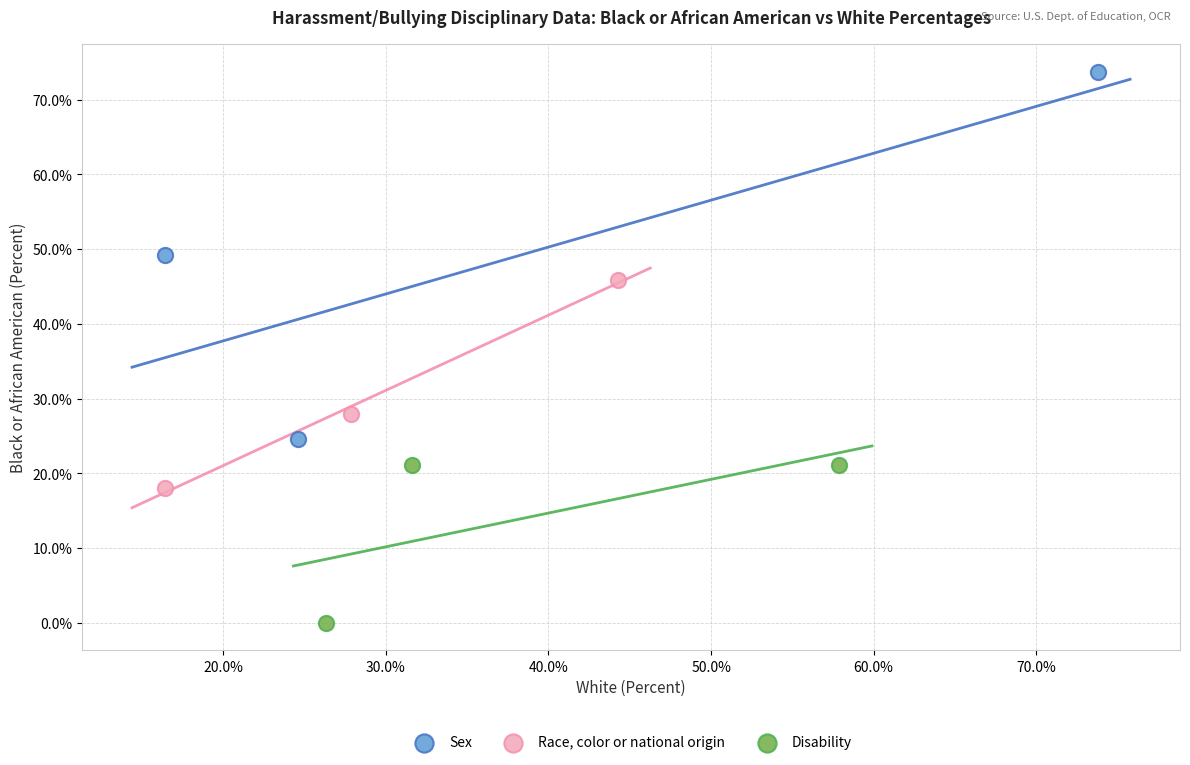

Which series reaches the maximum Y coordinate?

Sex